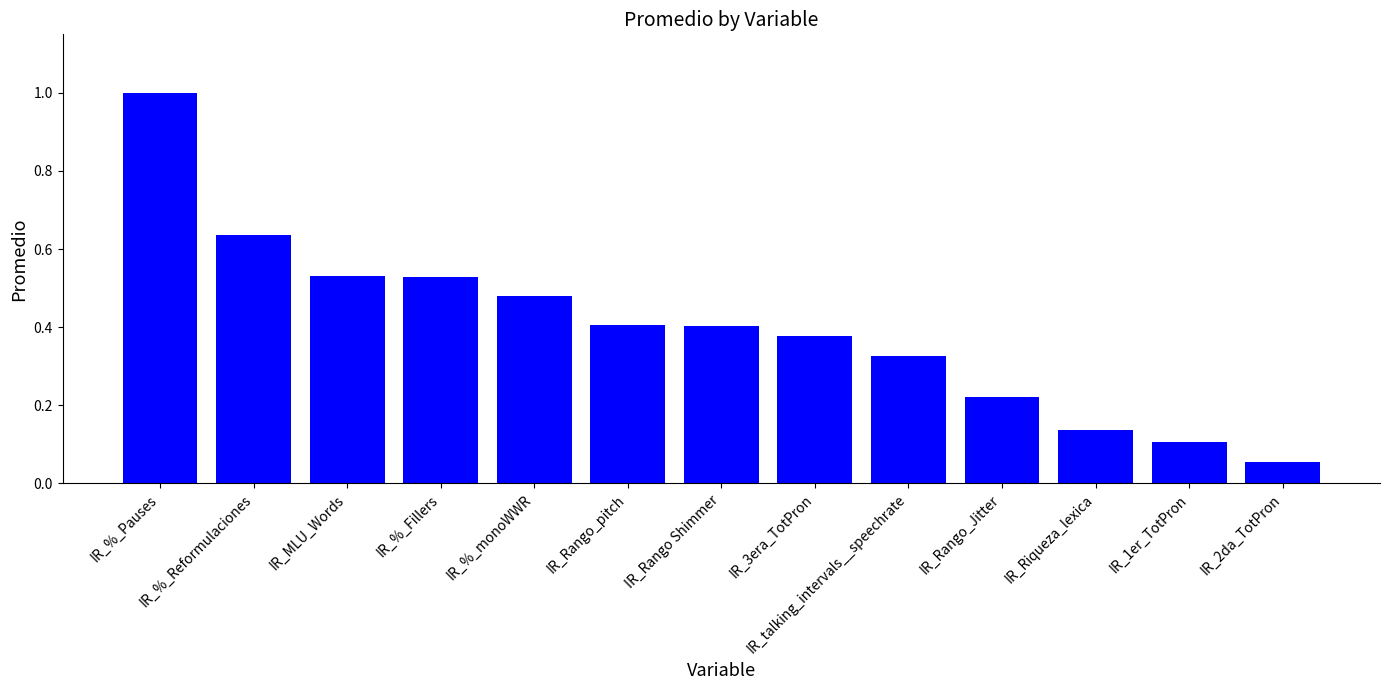

What is the label of the 3rd bar from the left?

IR_MLU_Words